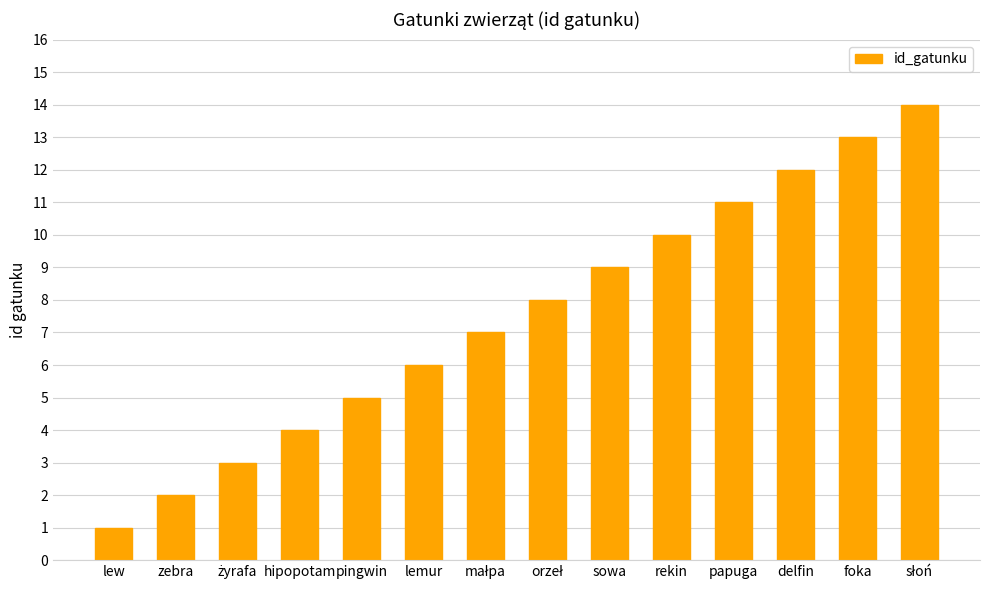

What is the sum of all values?

105